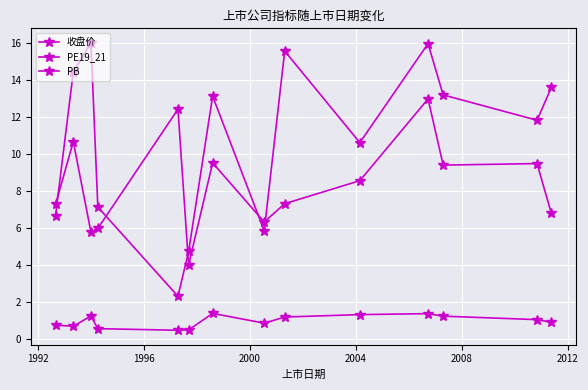

What is the minimum value for PB?

0.5